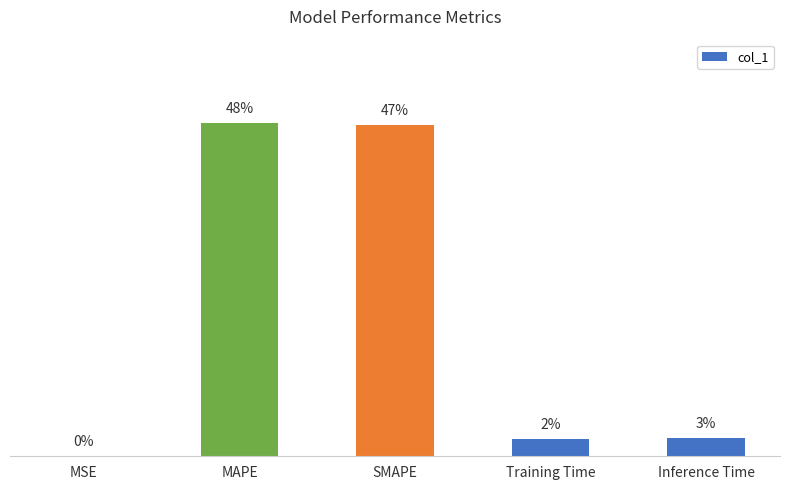

Does the chart contain any negative values?

No